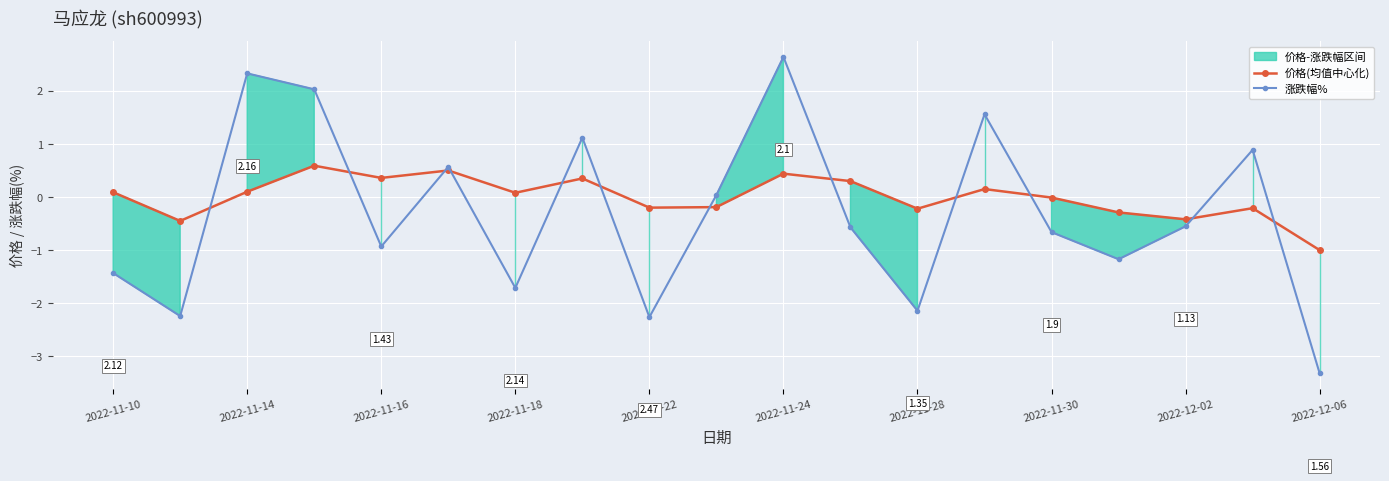

How many data points in 价格(均值中心化) are above 0?

10